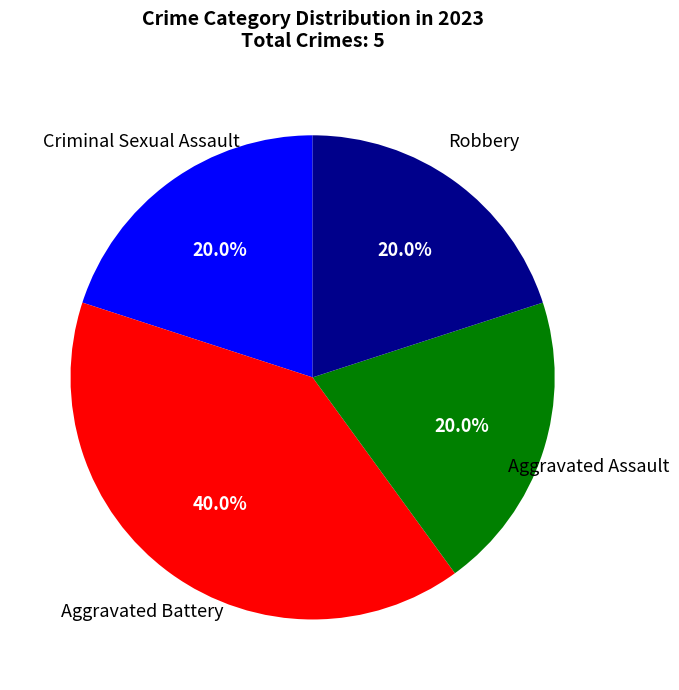

Is there a majority slice in this chart?

No